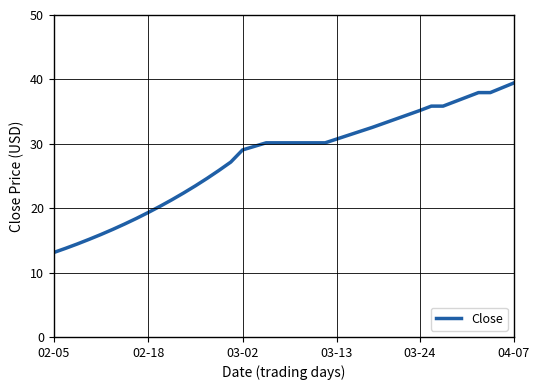

What is the smallest value displayed?

13.1